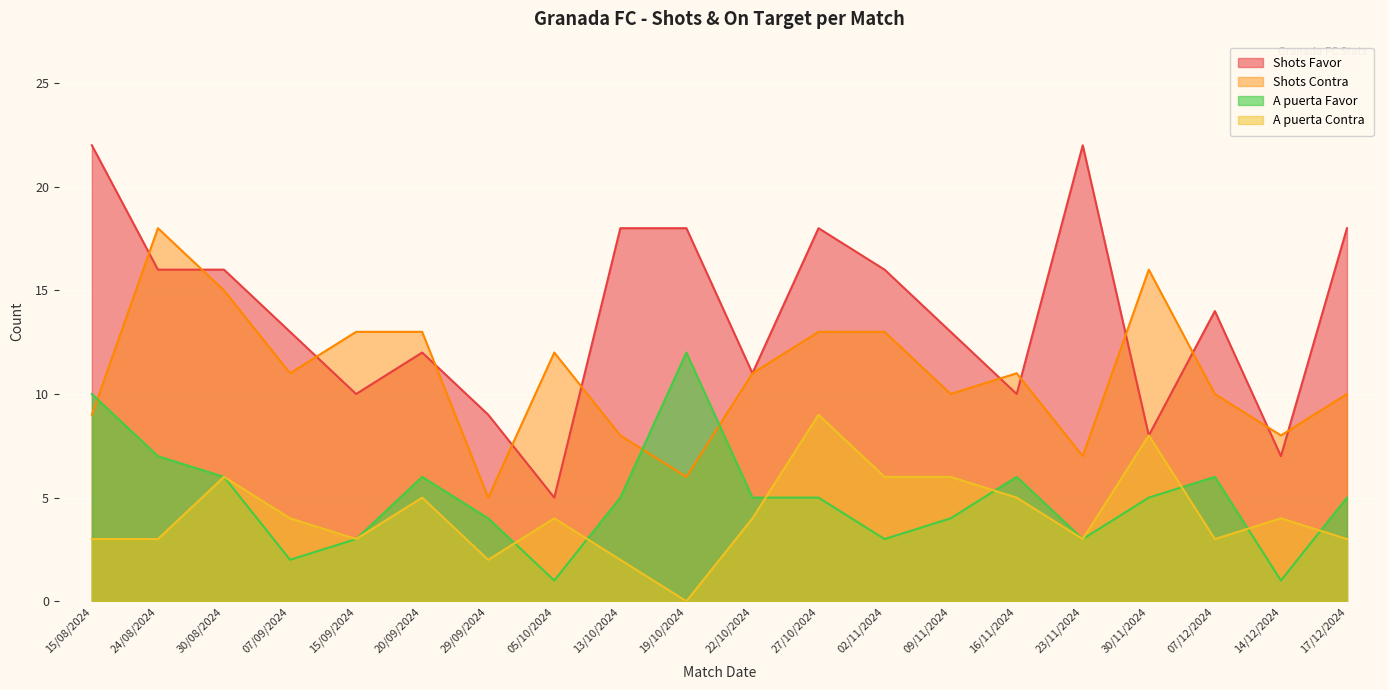

Where is A puerta Favor nearest to the value 6?

30/08/2024